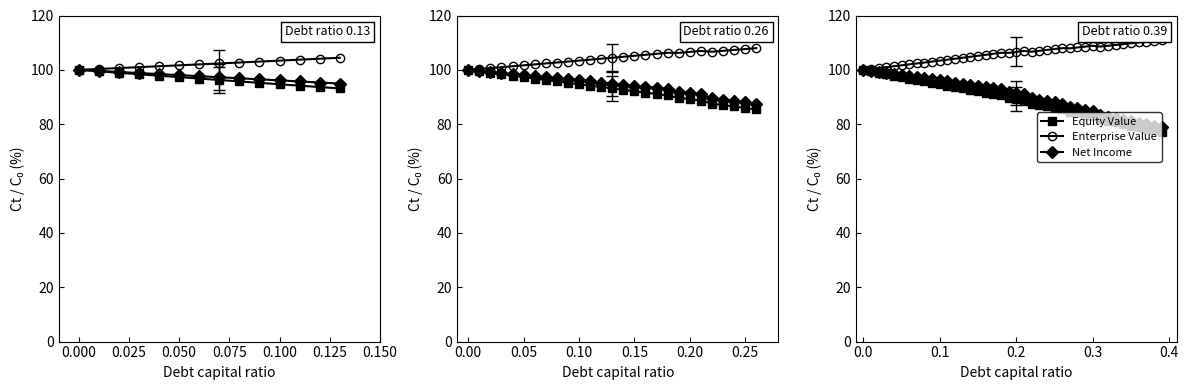

True or false: Net Income has more than 2 interior local peaks.

False